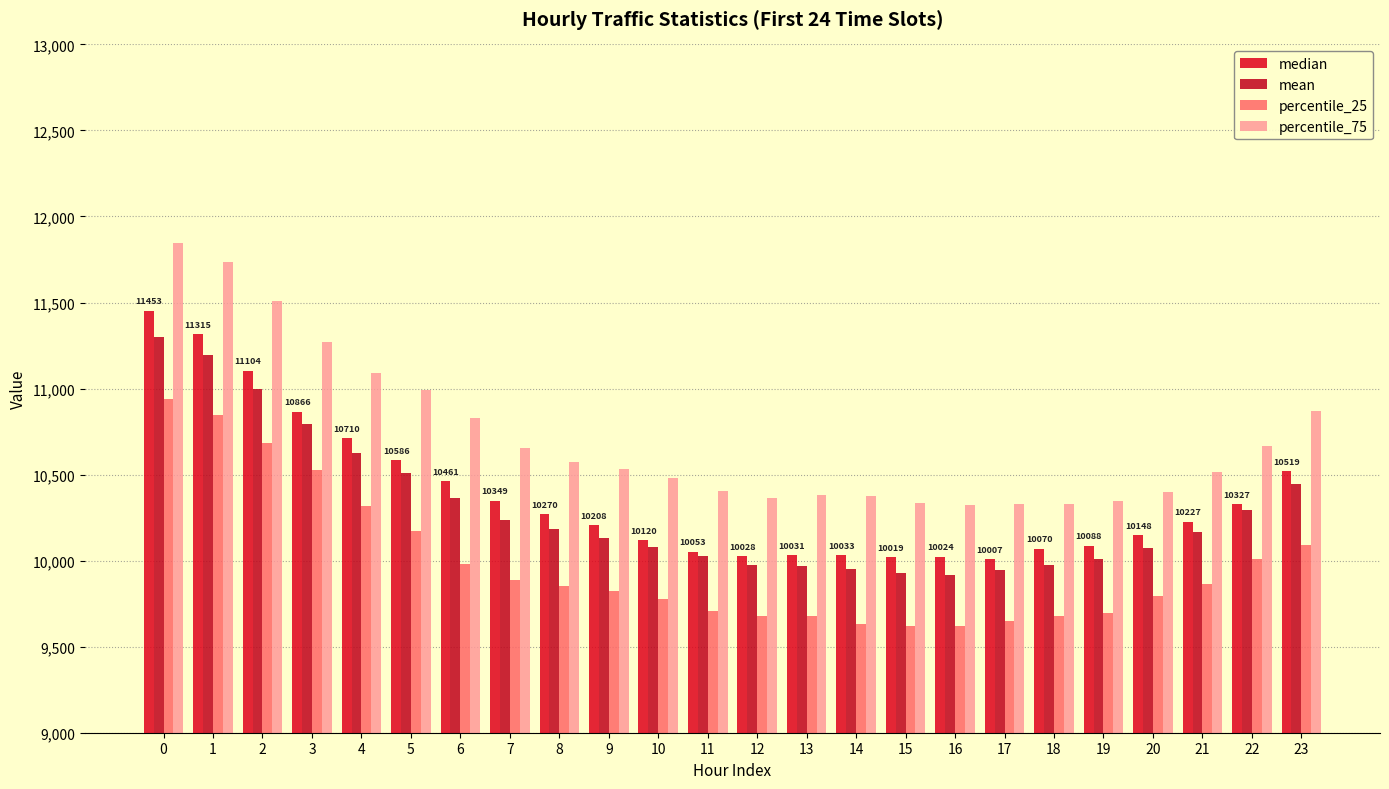

What are all the series names shown in the legend?

median, mean, percentile_25, percentile_75